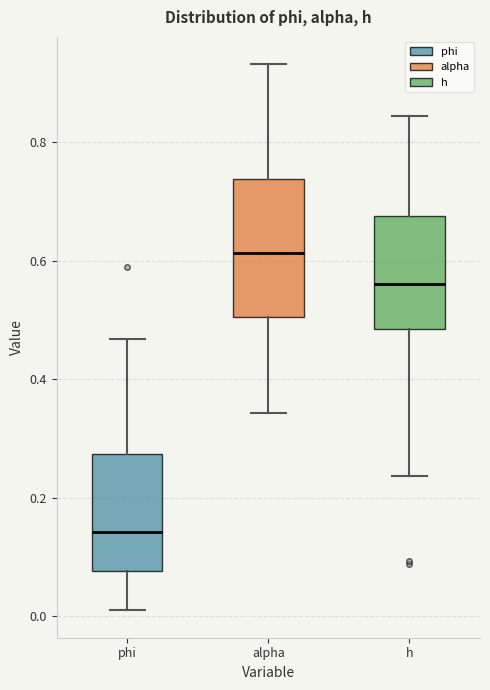

Which box's median line is the highest?

alpha